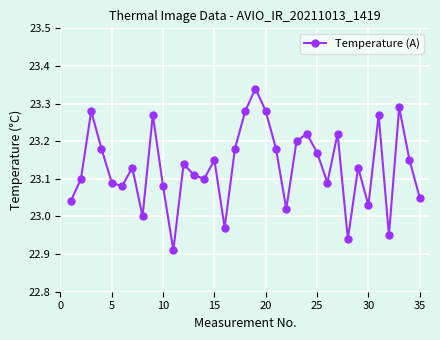

What is the sum of all values?

809.6